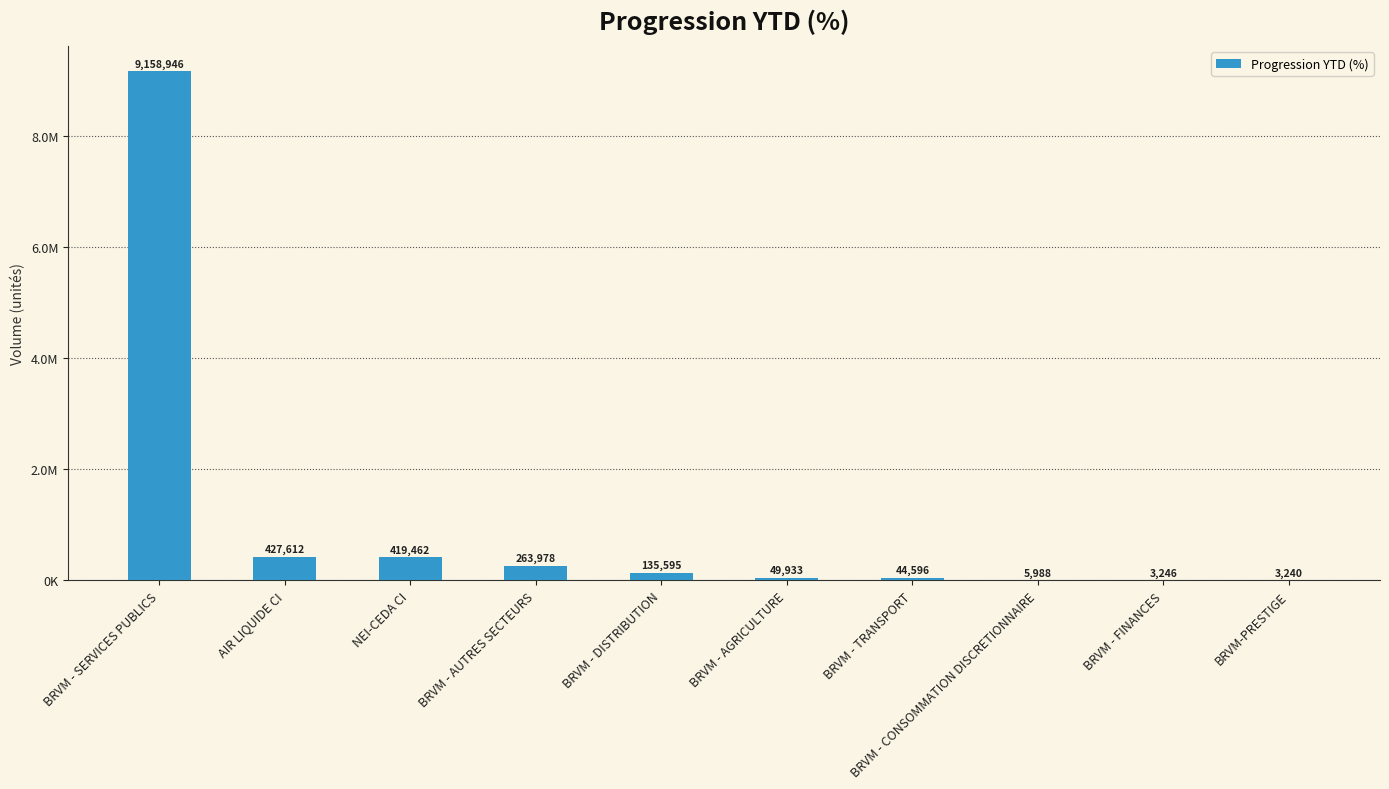

What position from the right is BRVM - DISTRIBUTION?

6